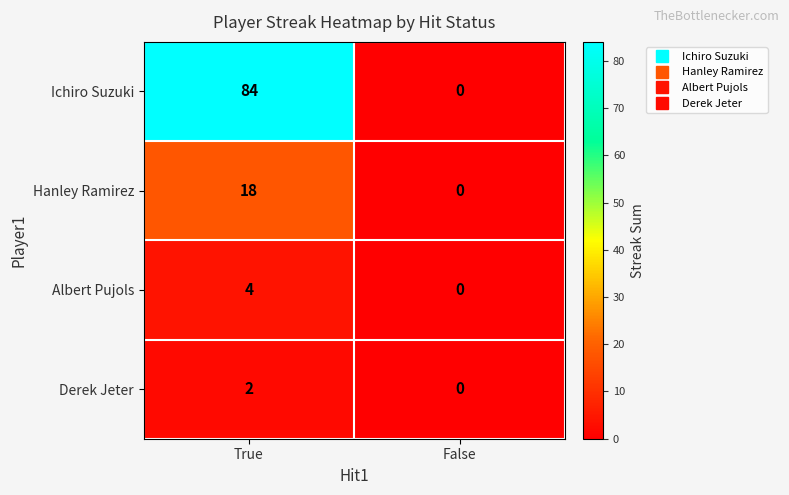

Reading left to right, list all the values displayed in this chart.

Ichiro Suzuki: True=84	False=0
Hanley Ramirez: True=18	False=0
Albert Pujols: True=4	False=0
Derek Jeter: True=2	False=0